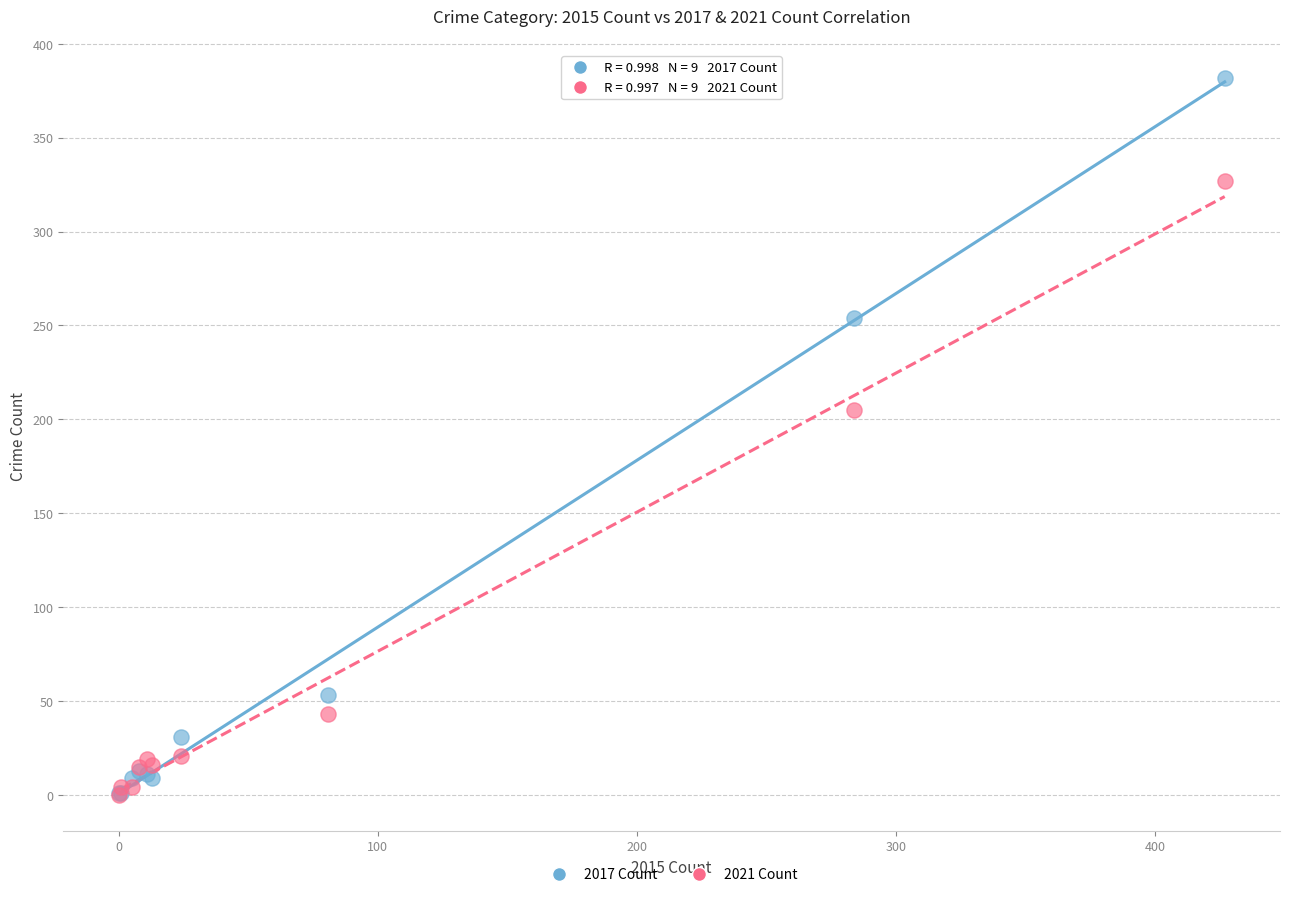

Across all series, what Y value is closest to 191?

205